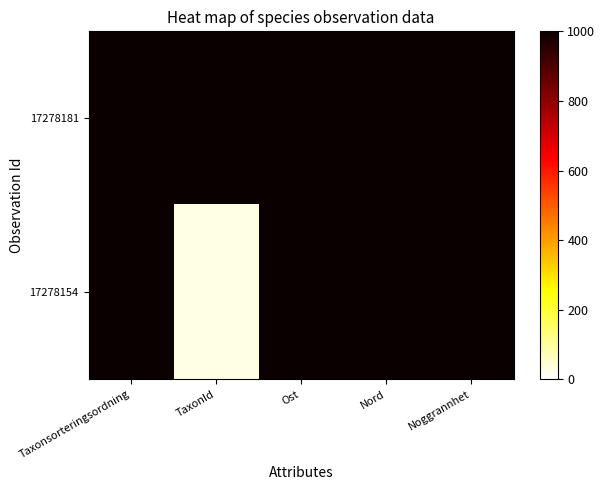

What is the spread (max minus min) of values at TaxonId?

971.2